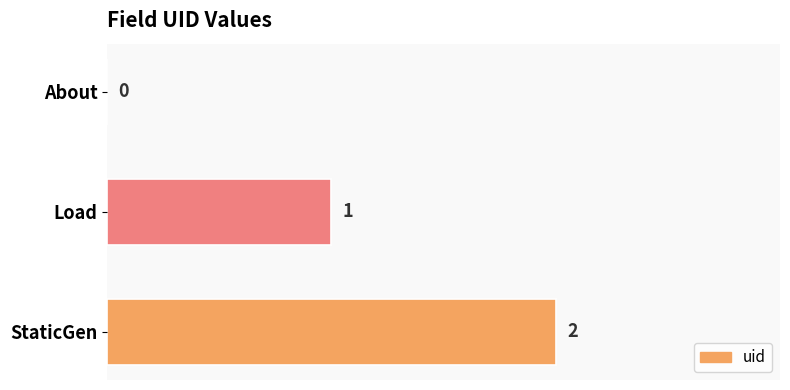

What is the sum of the values at StaticGen and Load?

3